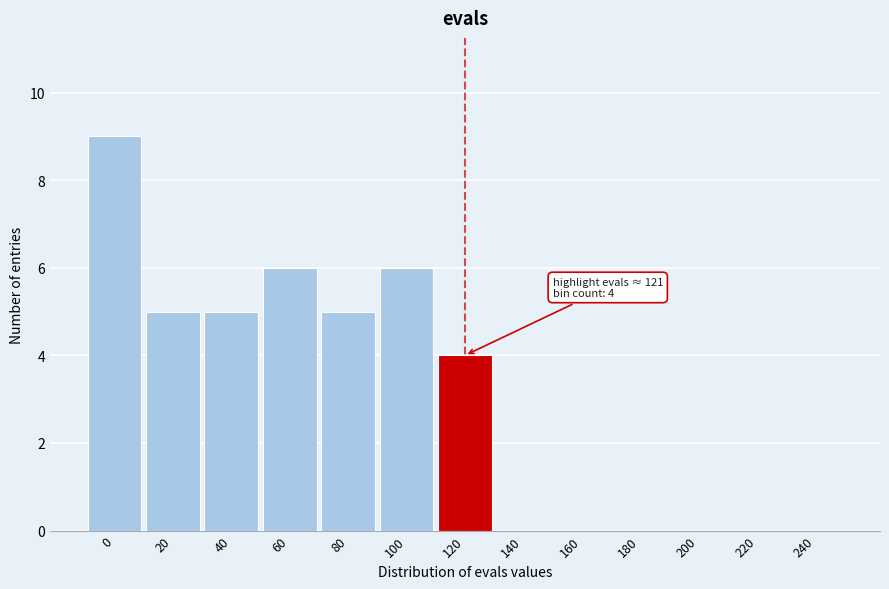

Reading left to right, what are all the values shown in this chart?

0=9	20=5	40=5	60=6	80=5	100=6	120=4	140=0	160=0	180=0	200=0	220=0	240=0